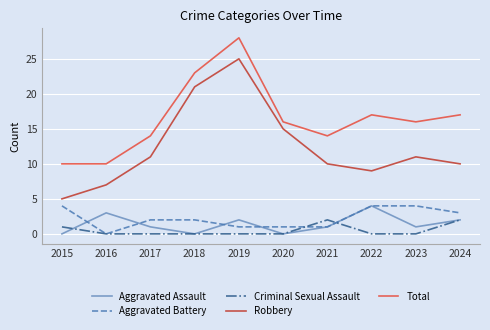

Which category has the highest value across all series?

2019